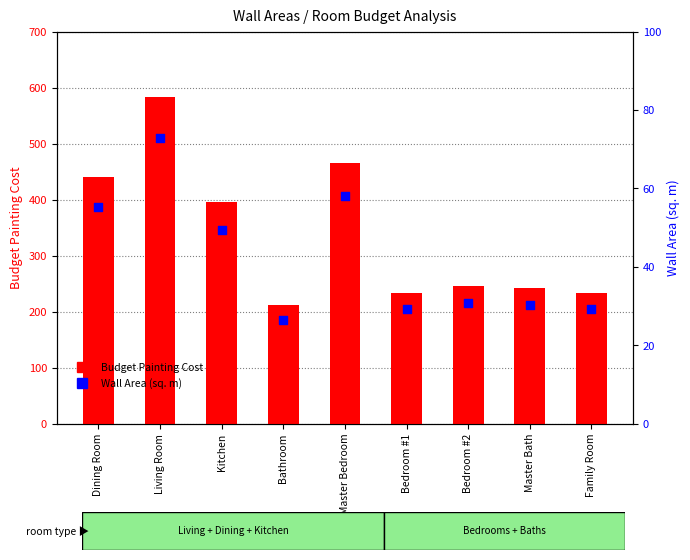

At which category is the sum across all series the highest?

Living Room